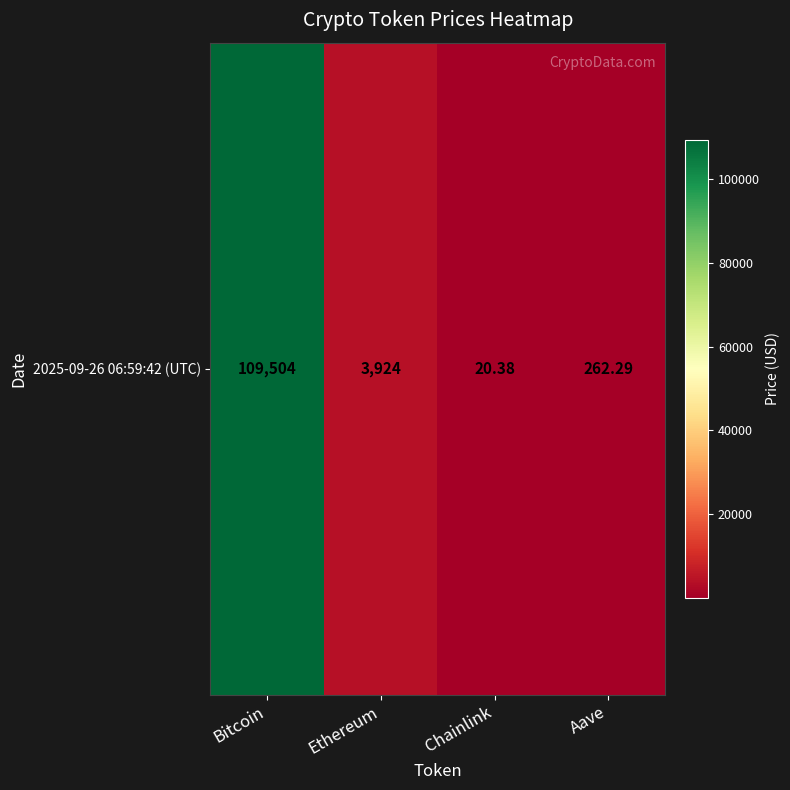

What is the difference between the values at Aave and Bitcoin?

109241.7